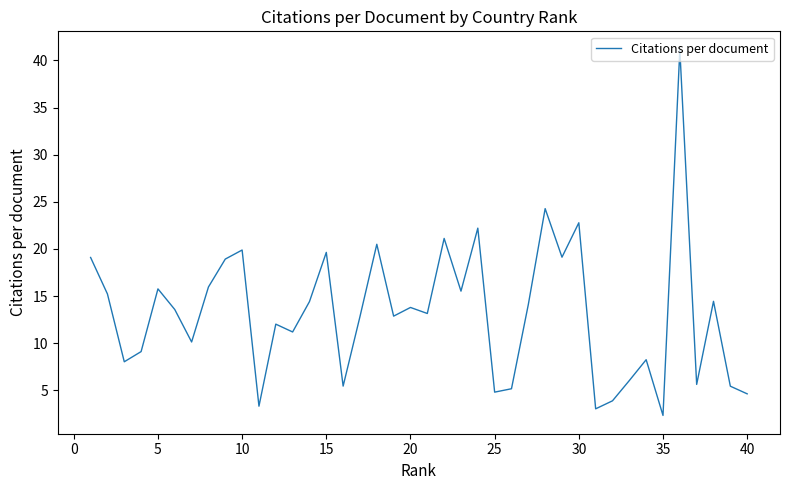

What is the minimum value shown in the chart?

2.4